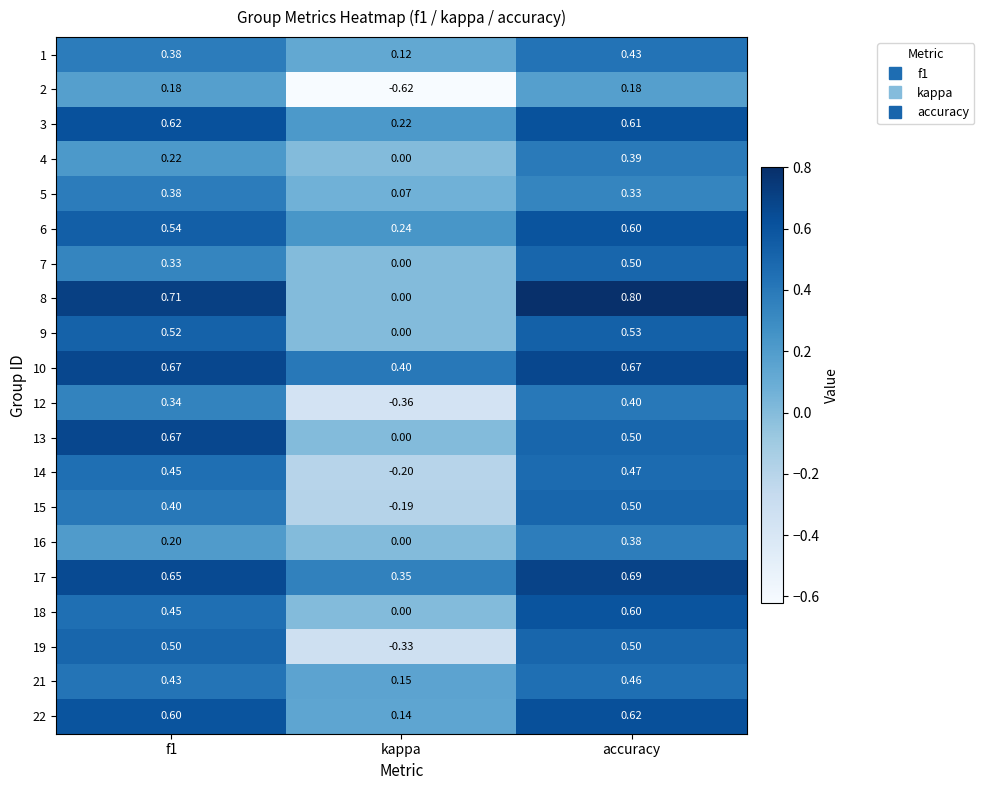

Which category has the lowest value across all series?

kappa